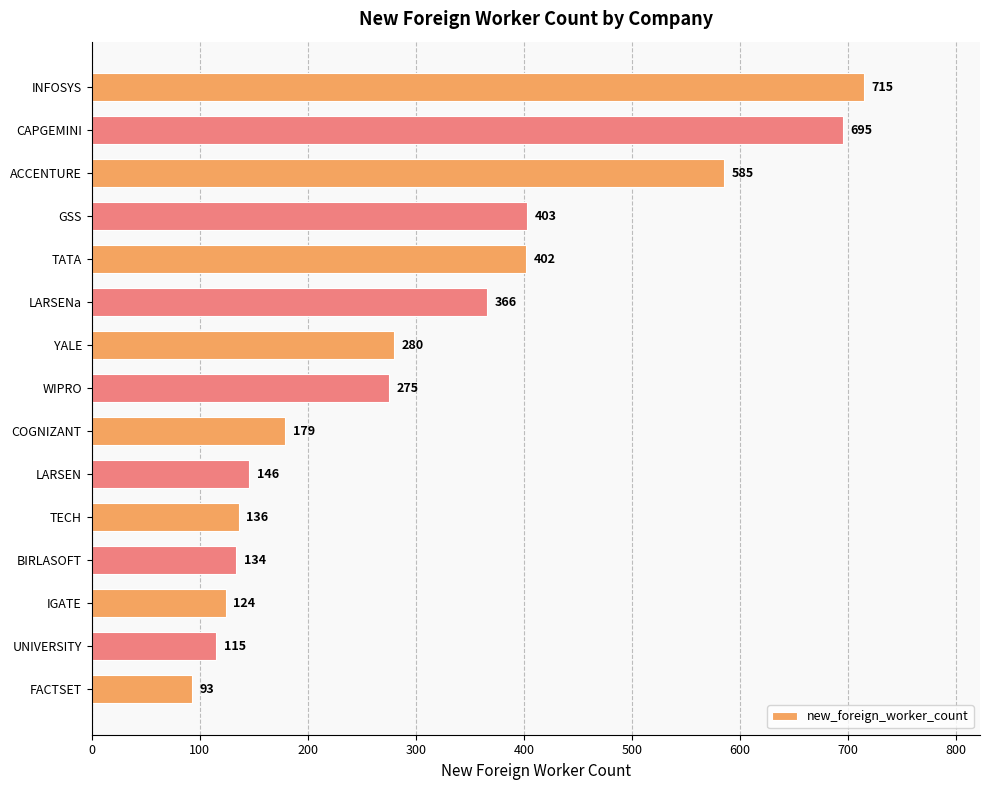

Are the bars horizontal?

Yes